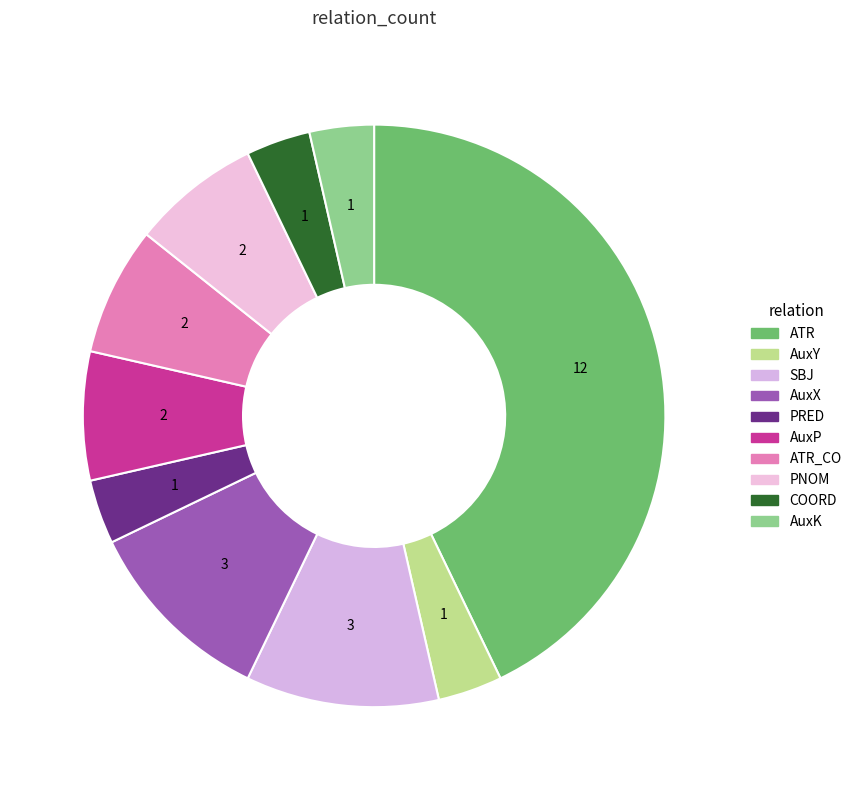

Rank the categories by value from lowest to highest.

AuxY, PRED, COORD, AuxK, AuxP, ATR_CO, PNOM, SBJ, AuxX, ATR